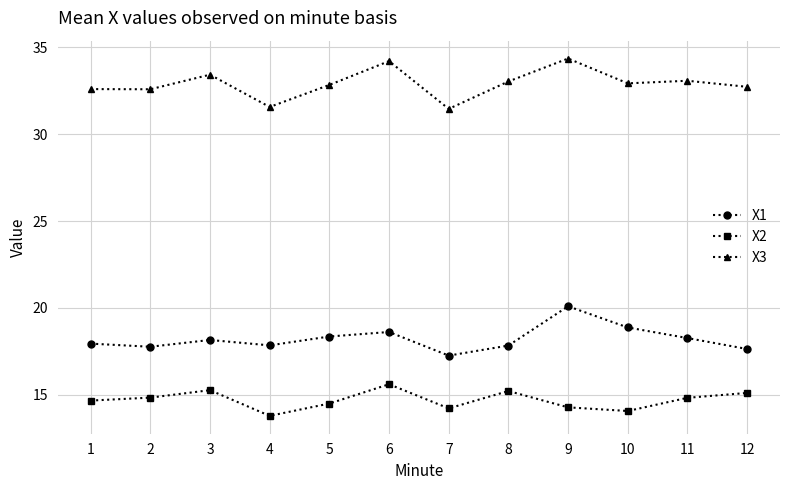

What is the maximum value shown in the chart?

34.4